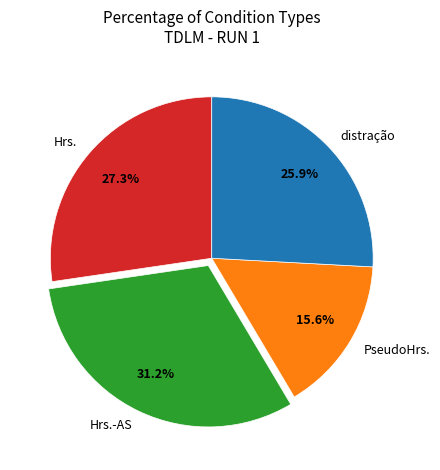

Which category has the biggest portion of the pie?

Hrs.-AS